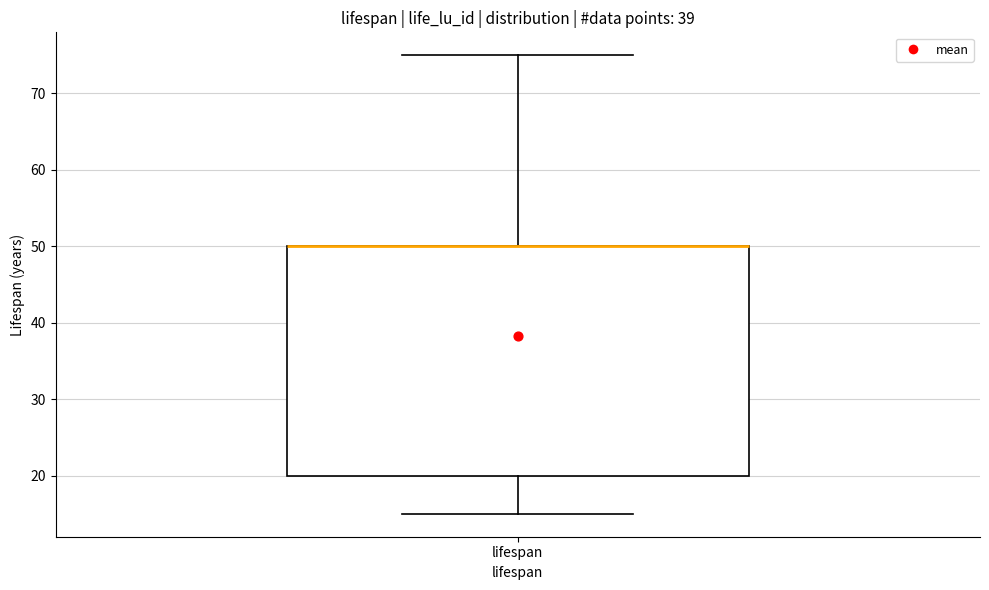

Where is the upper edge of the box for lifespan on the y-axis? The values are not printed on the chart, so give them approximately, as read against the axis.

50